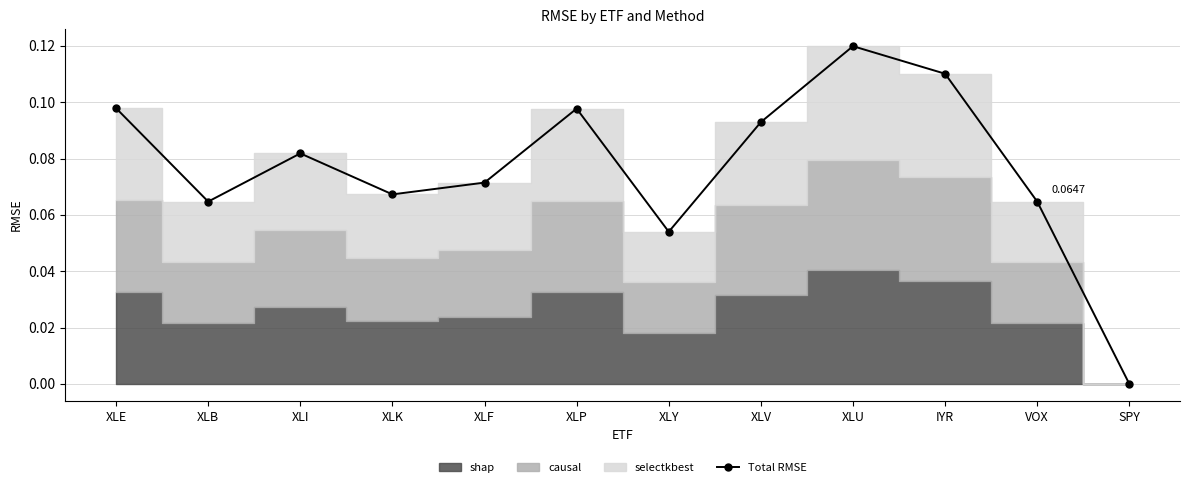

Count the values in the range 0 to 1.

12